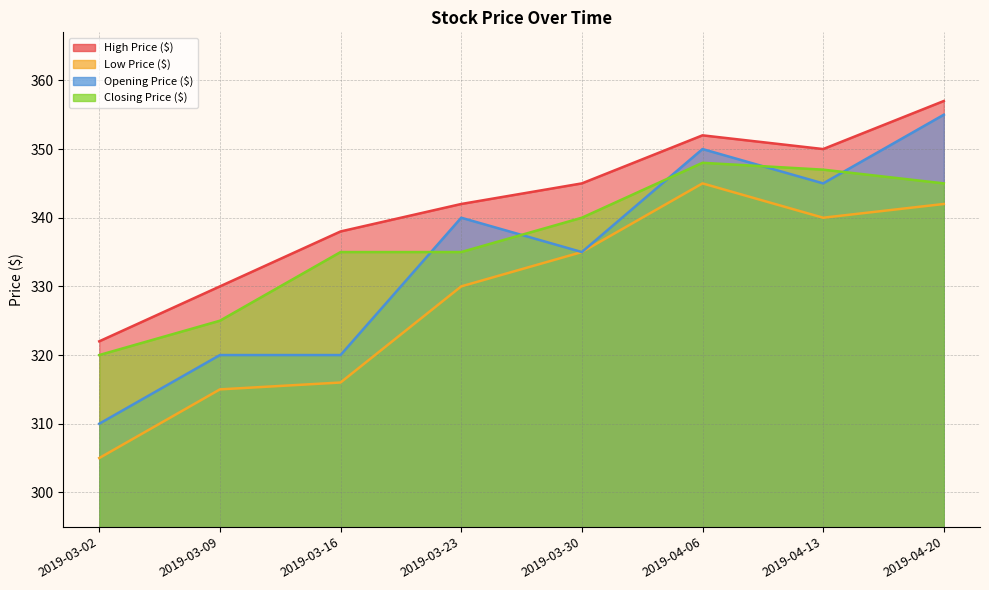

Which series ends up on top after the final intersection of Opening Price ($) and Closing Price ($)?

Opening Price ($)